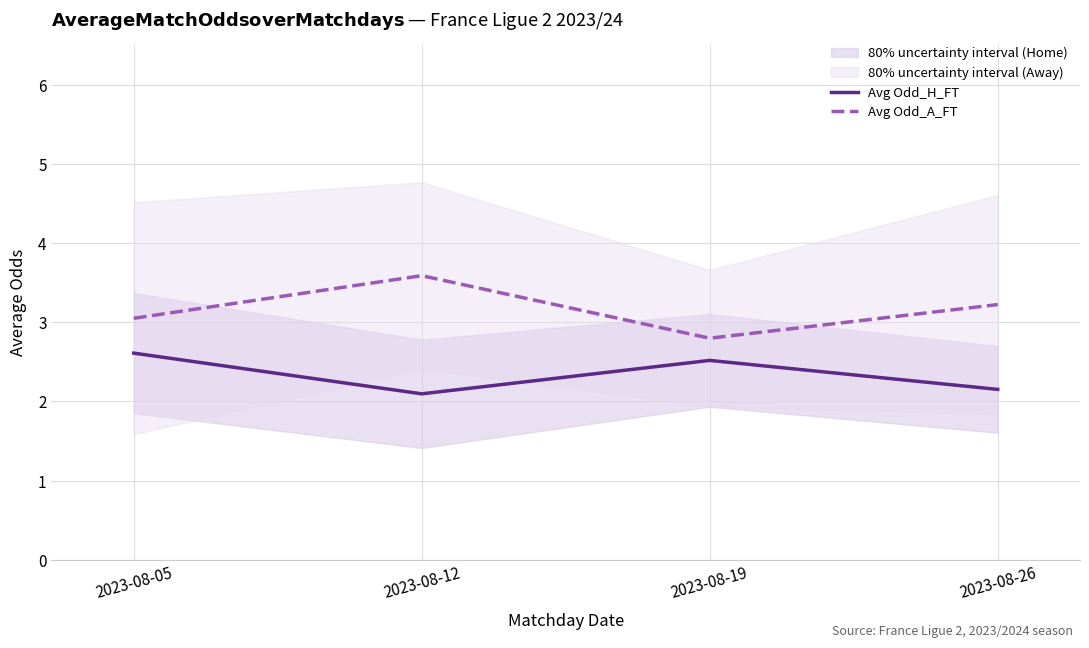

Where is Avg Odd_H_FT nearest to the value 2?

2023-08-12